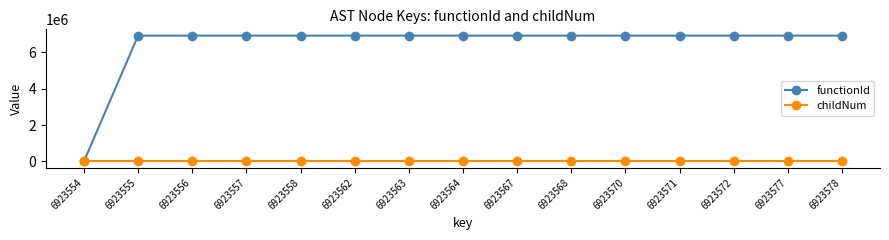

At which label does functionId reach its minimum?

6923554